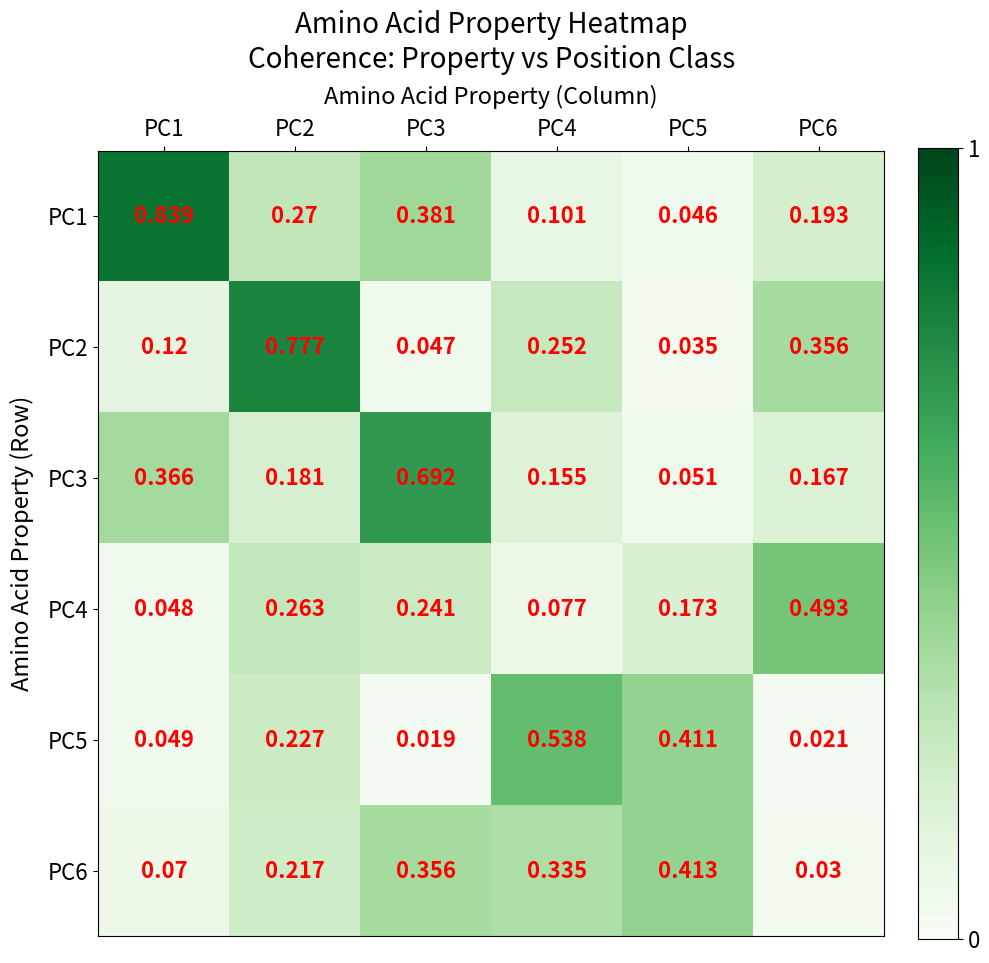

What is the total value across all series at PC6?

1.3